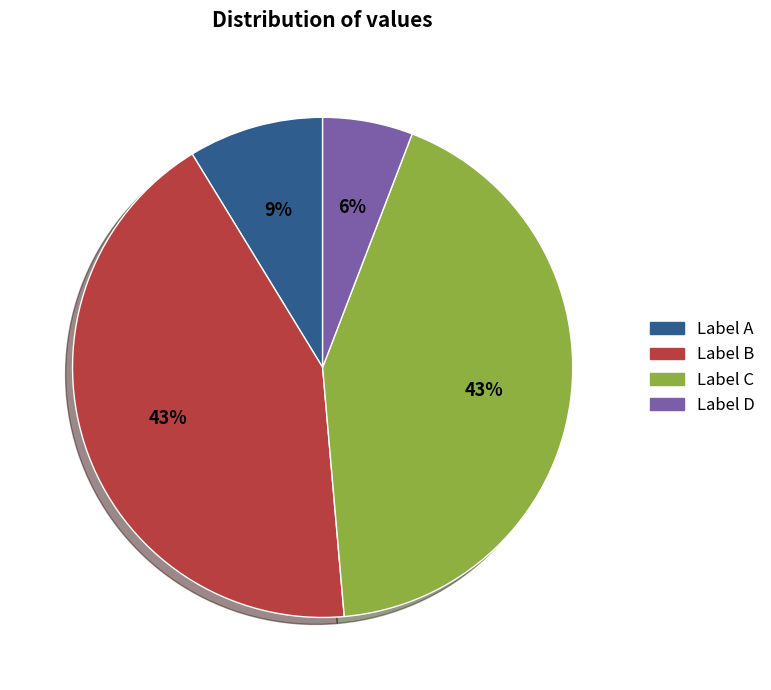

Does any single category account for the majority?

No